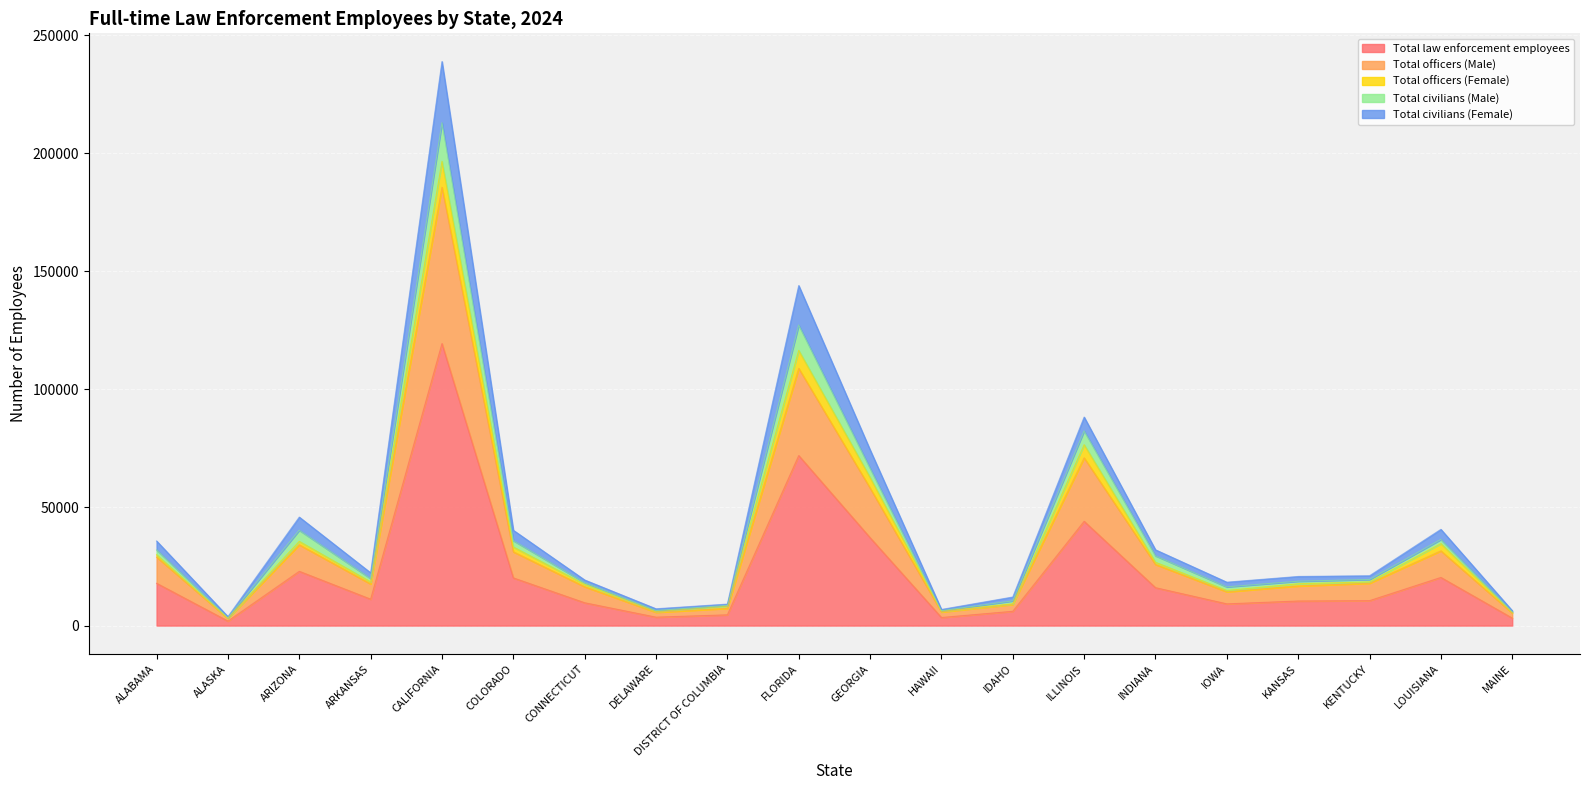

What position from the right is IDAHO?

8